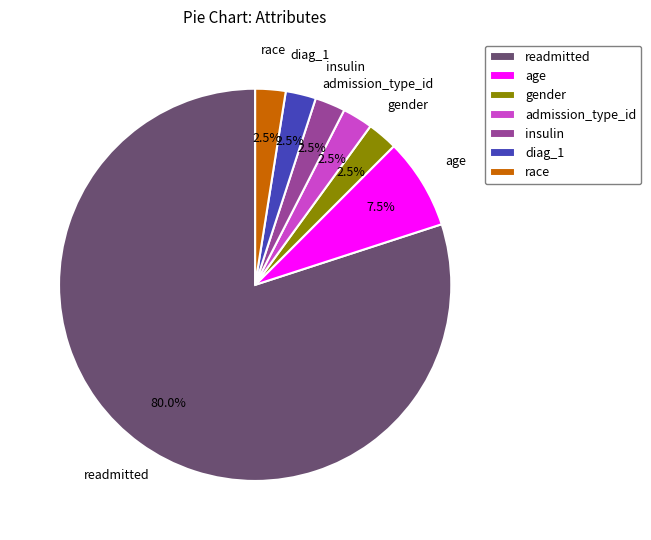

Is there a majority slice in this chart?

Yes